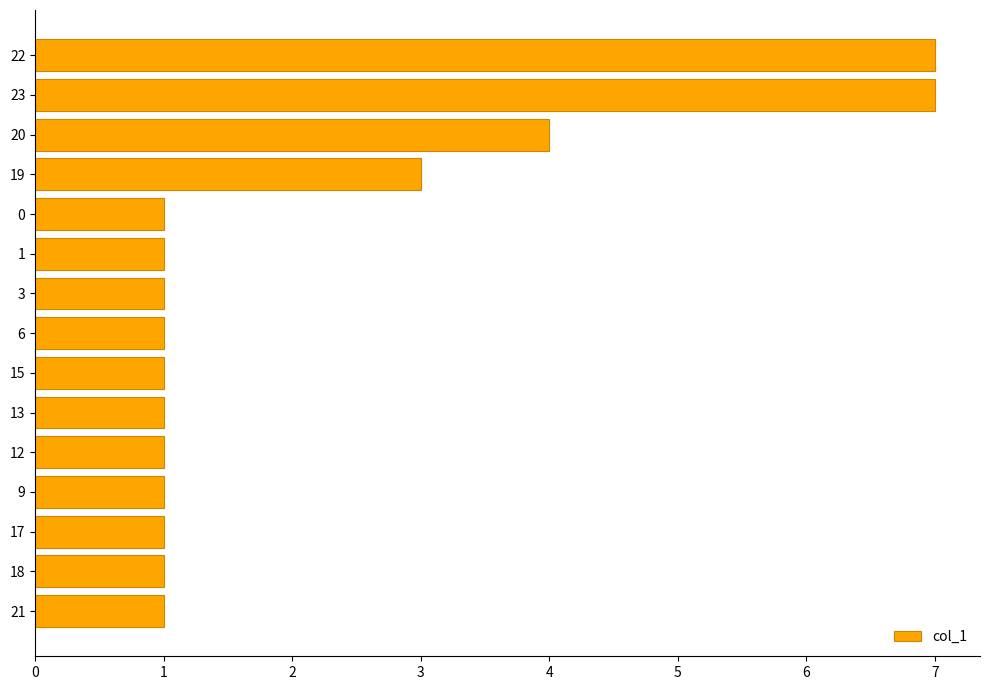

True or false: the data shows 5 at 3.

False